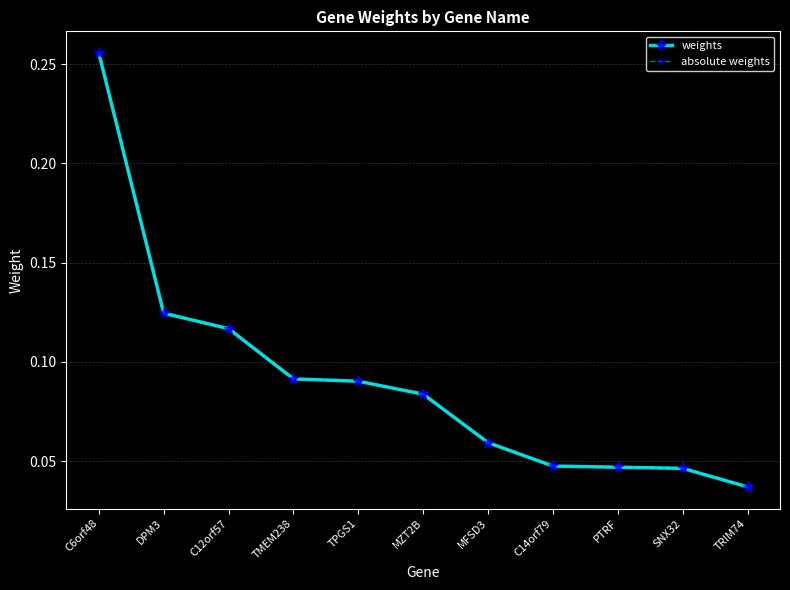

Does the chart have visible grid lines?

Yes